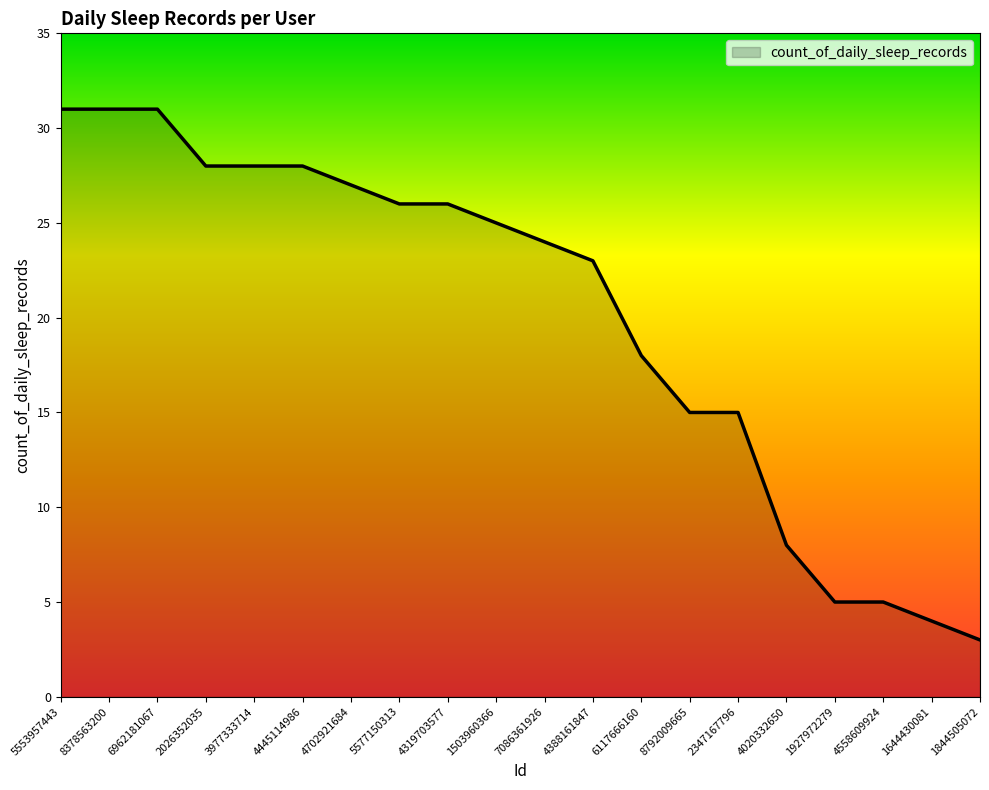

What is the average value?

20